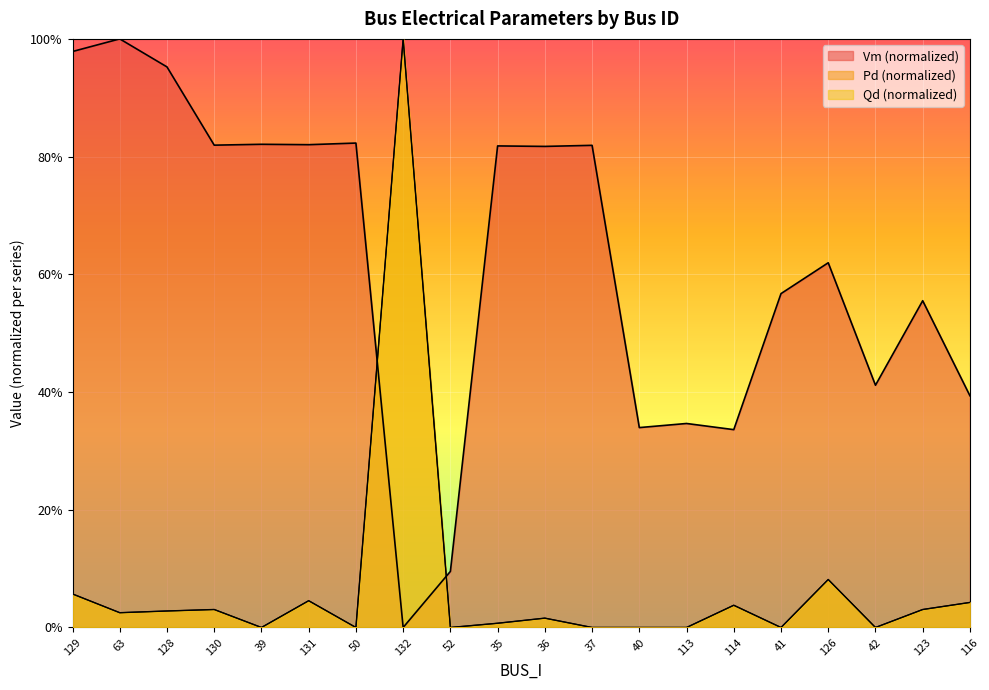

Which label corresponds to the smallest value in the chart?

132